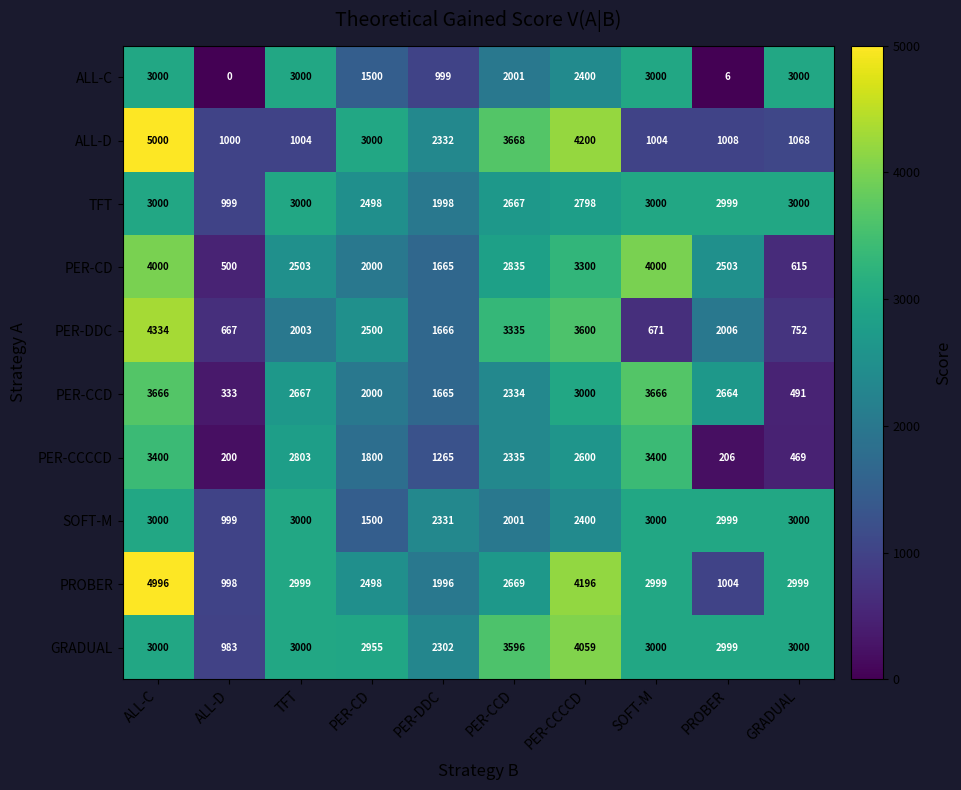

The value of PER-CCD at GRADUAL is 644. True or false?

False